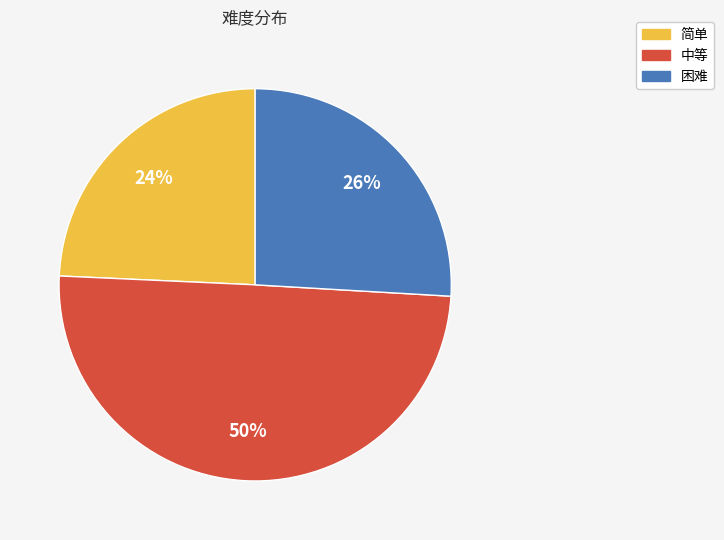

Count the number of slices in the pie.

3